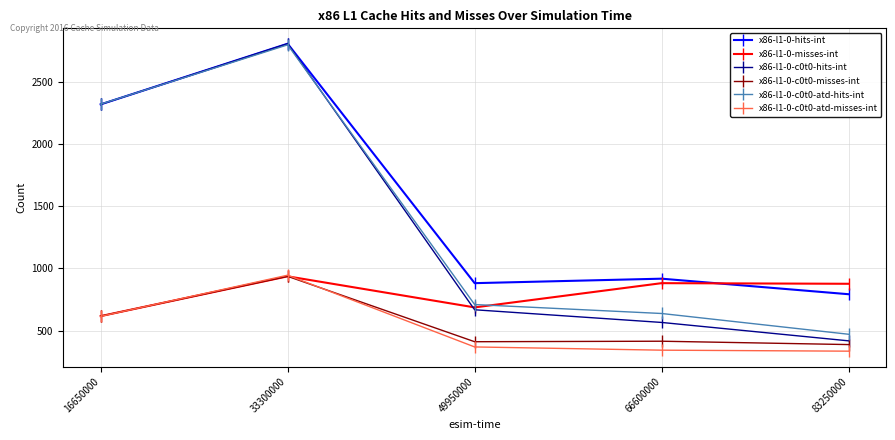

At which category is the sum across all series the highest?

33300000